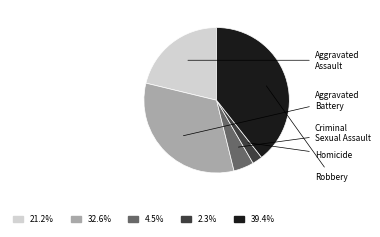

Does Homicide represent more than half of the total?

No